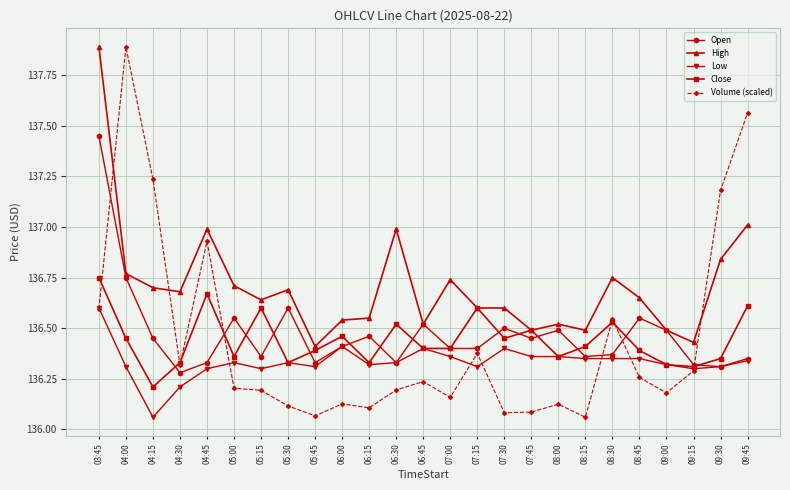

After their last crossing, which series has the higher values: Volume (scaled) or Low?

Volume (scaled)